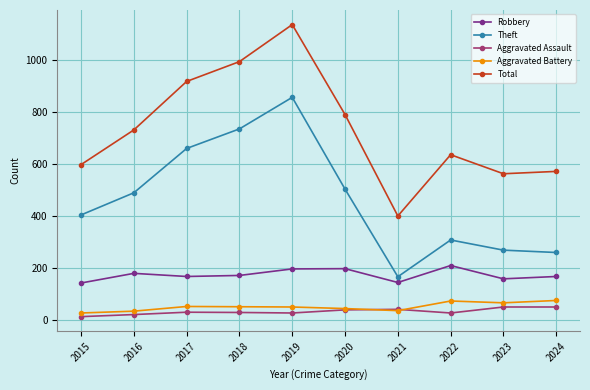

In Aggravated Assault, how many points are lower than both neighbors (excluding endpoints)?

2